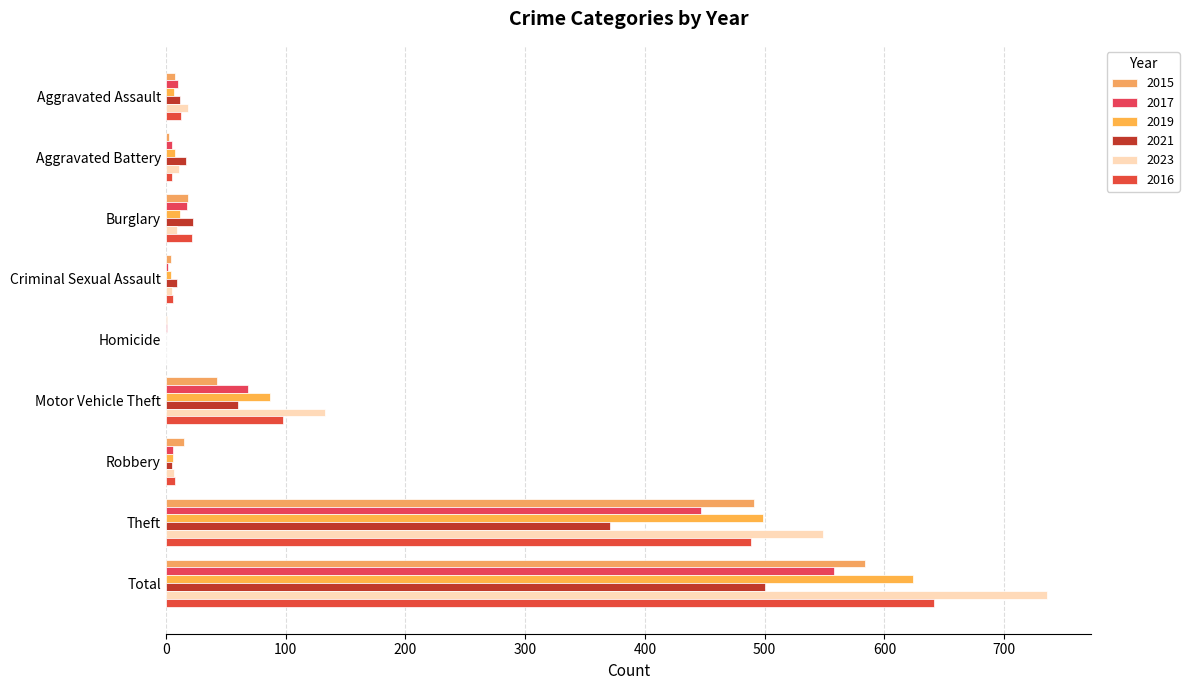

Where does the 2016 series first go above 13?

Burglary